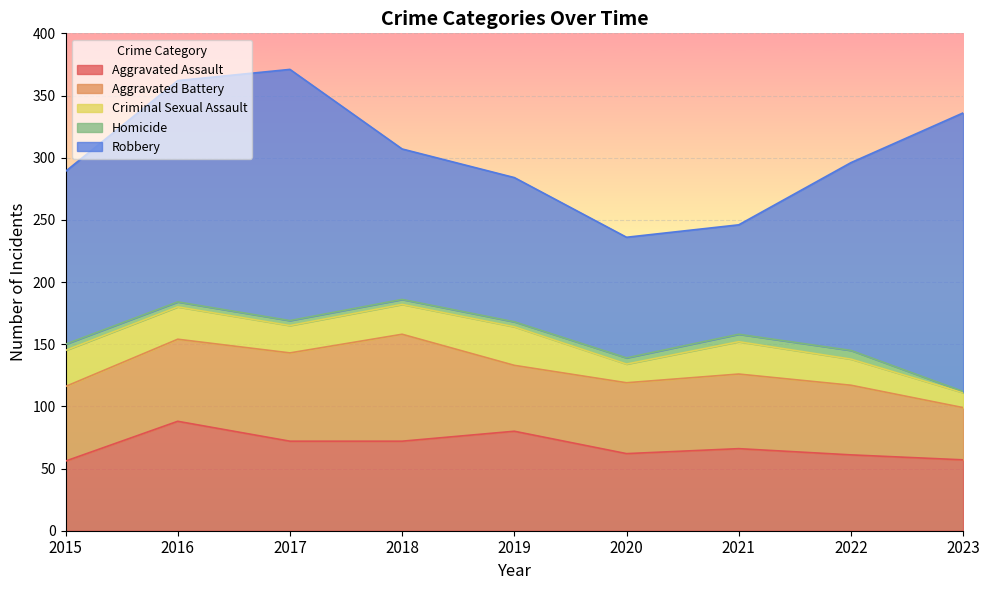

What is the difference between the maximum and minimum values in the Aggravated Battery series?

44